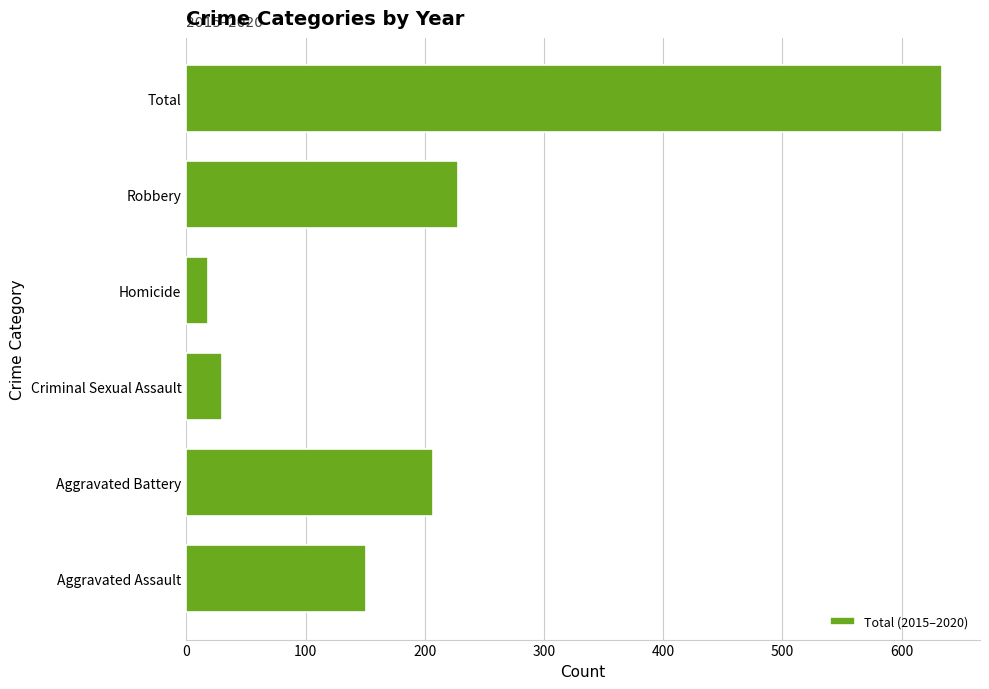

The value at Homicide is 18. True or false?

True